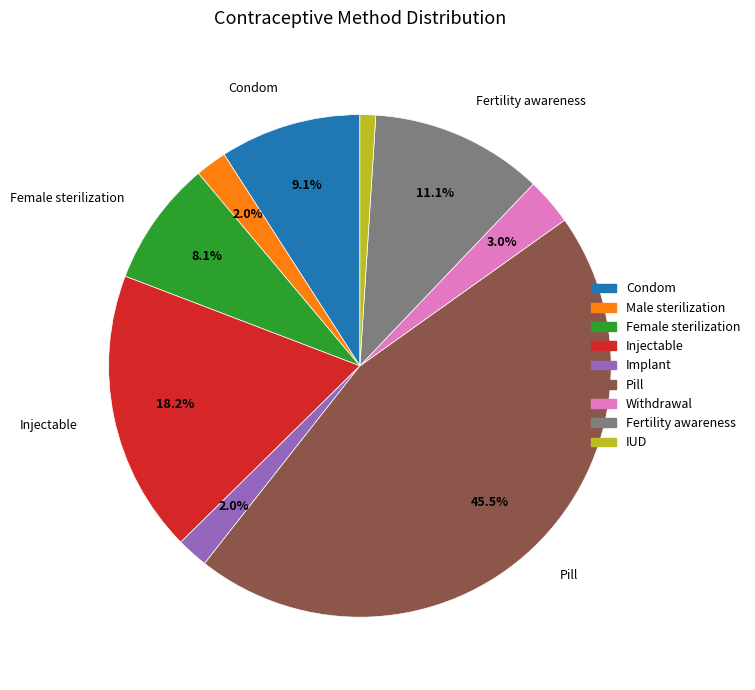

To the nearest percent, what portion does Withdrawal represent?

3%